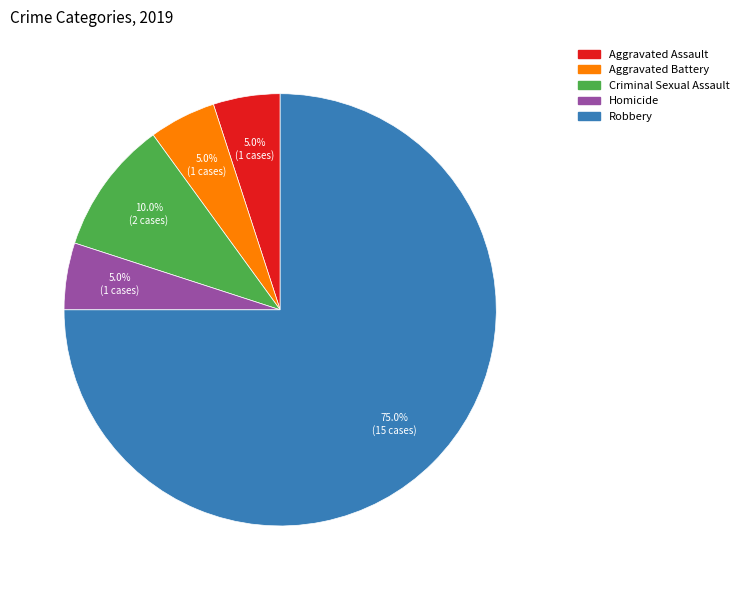

What portion of the pie excludes Homicide?

95.0%